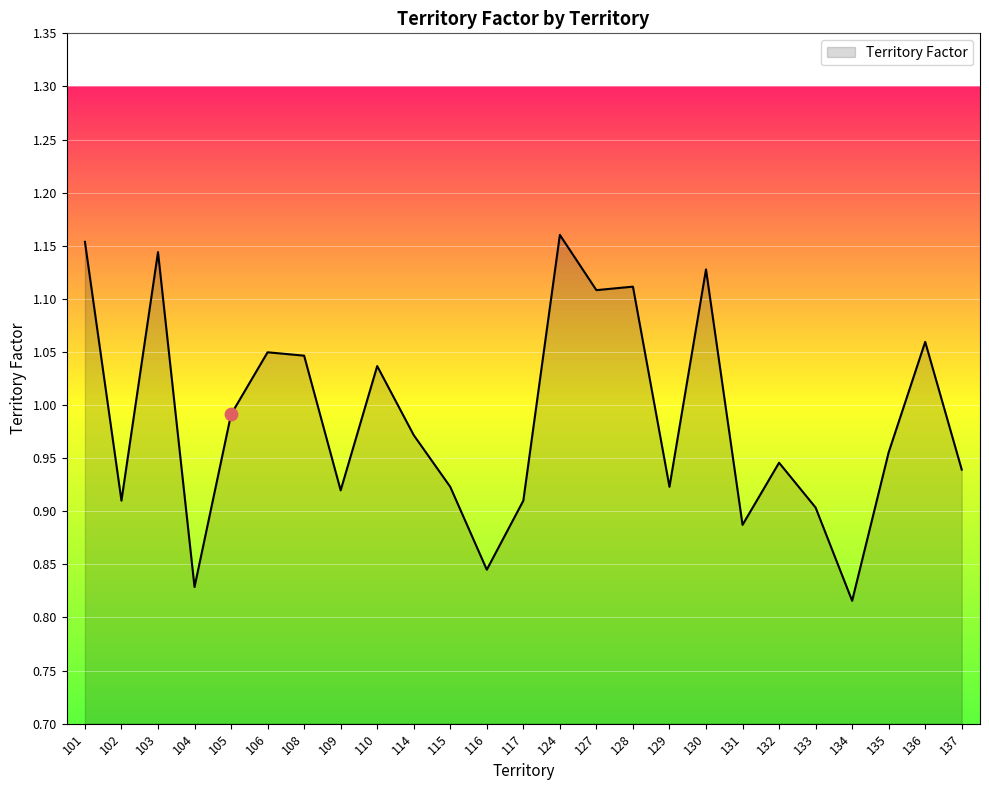

Between 131 and 108, which is larger?

108